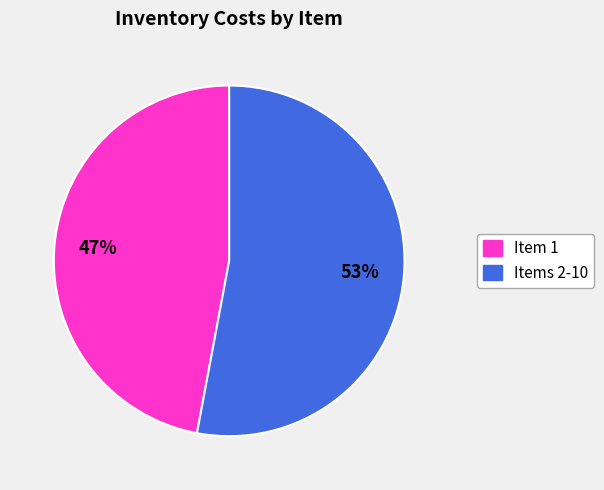

Does any single category account for the majority?

Yes